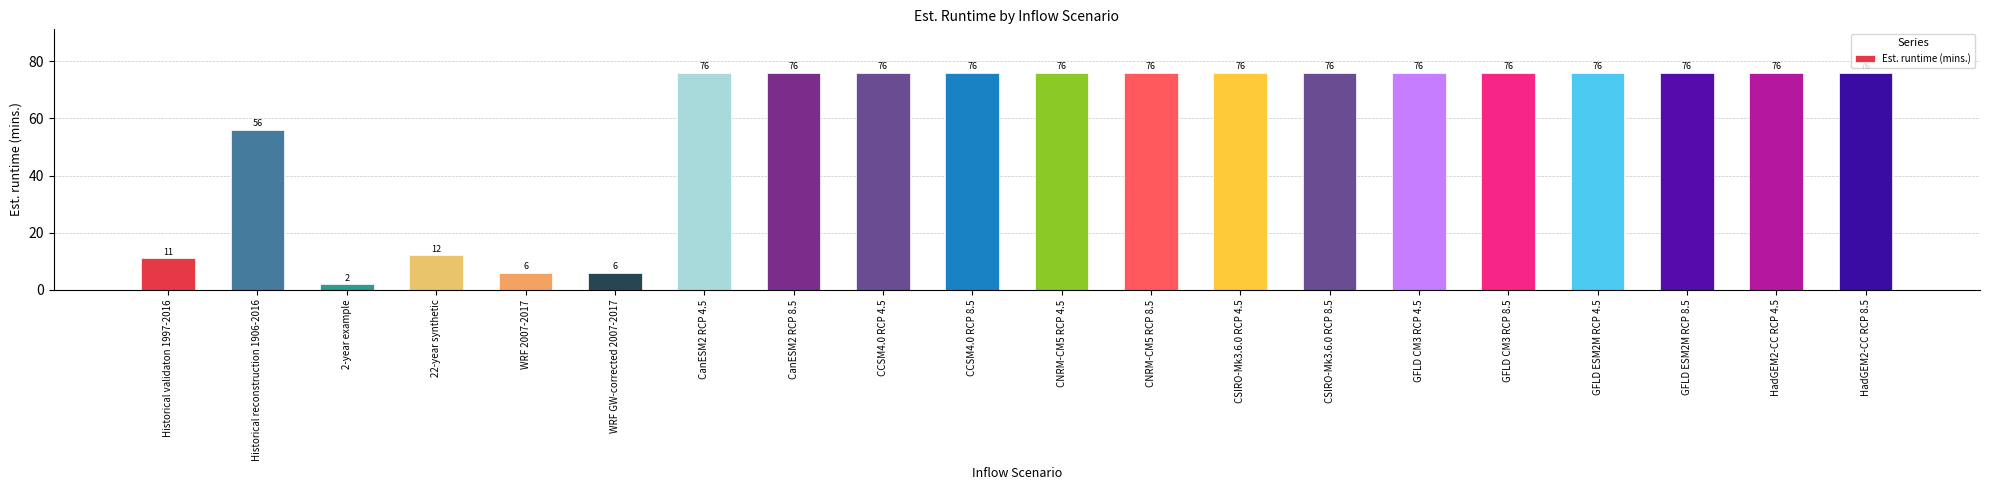

What is the difference between the second highest and minimum values?

74